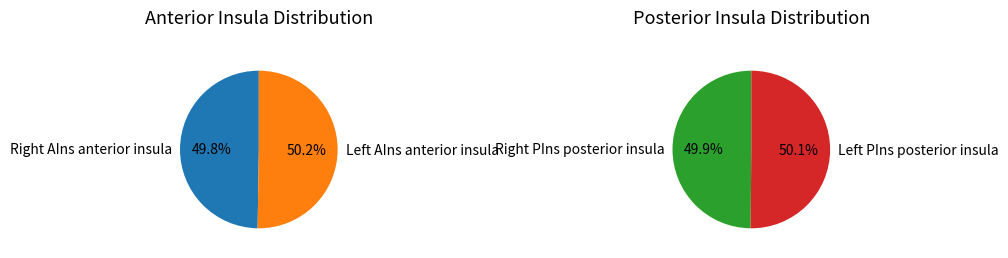

How many segments does this pie chart have?

4